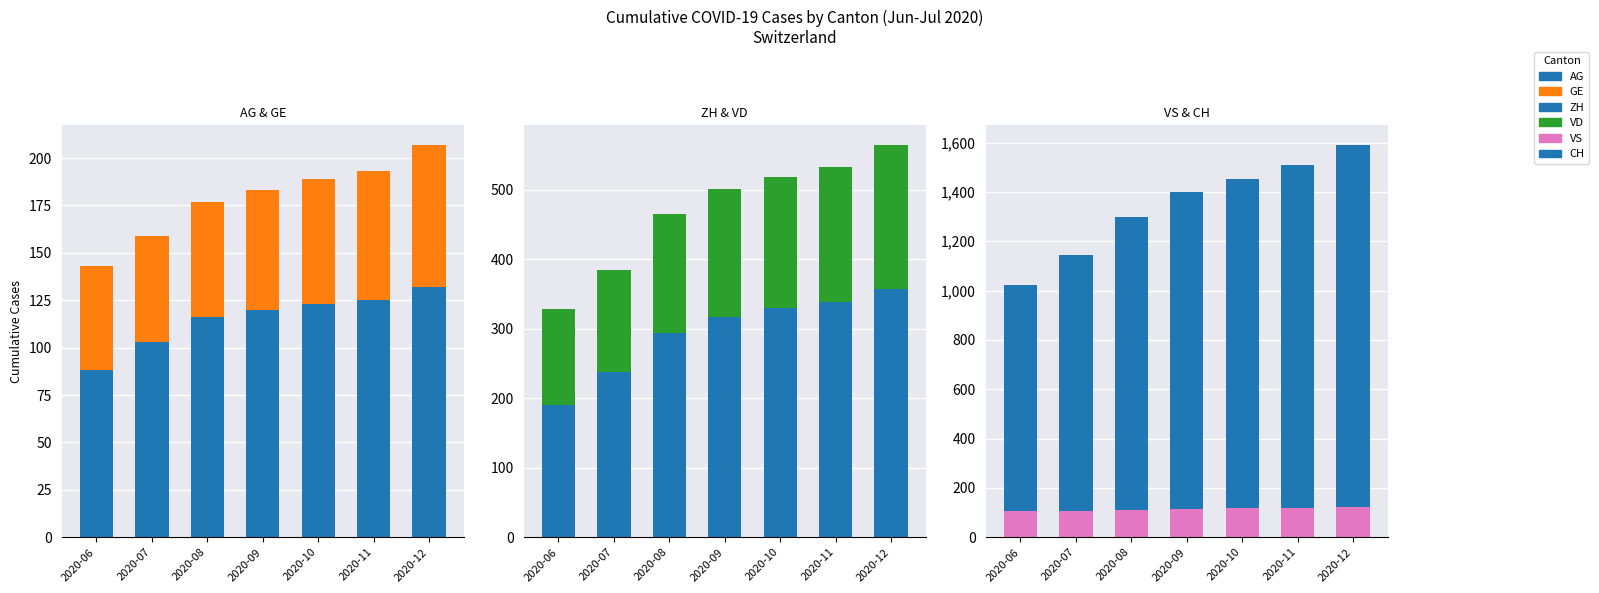

What is the difference between the AG values at 2020-10 and 2020-12?

9